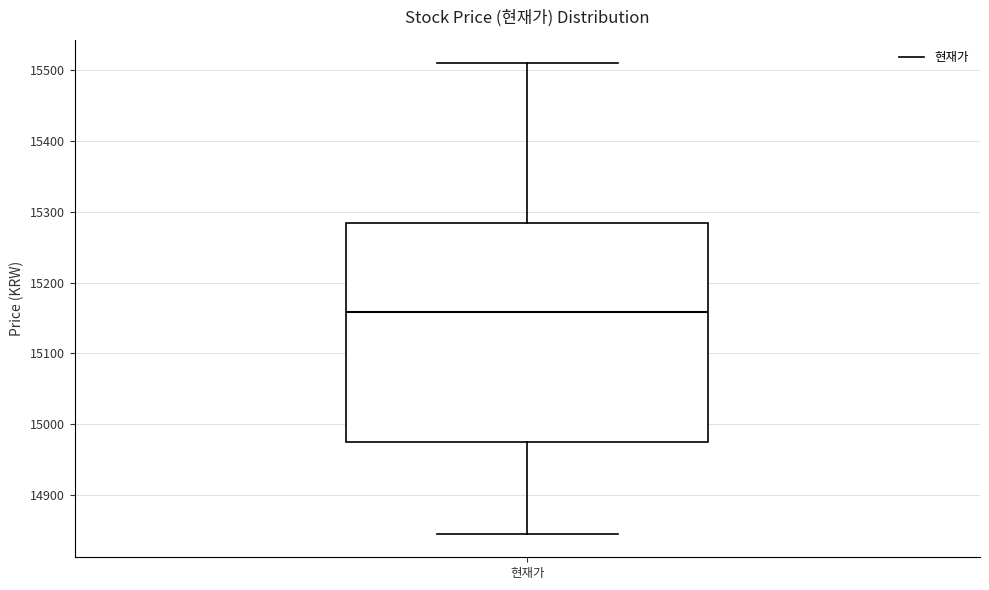

Where is the lower edge of the box for 현재가 on the y-axis? The values are not printed on the chart, so give them approximately, as read against the axis.

14980